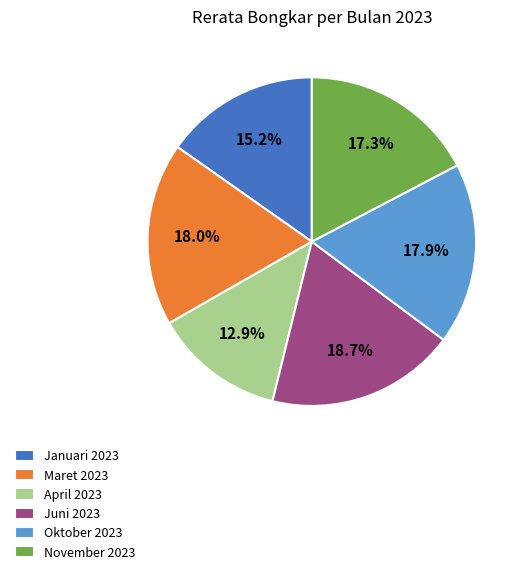

What is the ratio of the value at April 2023 to the value at November 2023?

0.7